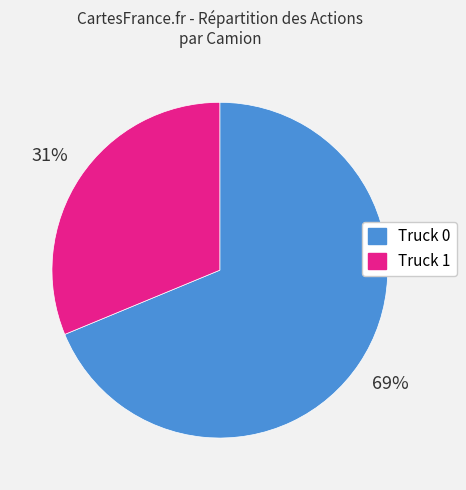

Which category has the biggest portion of the pie?

Truck 0